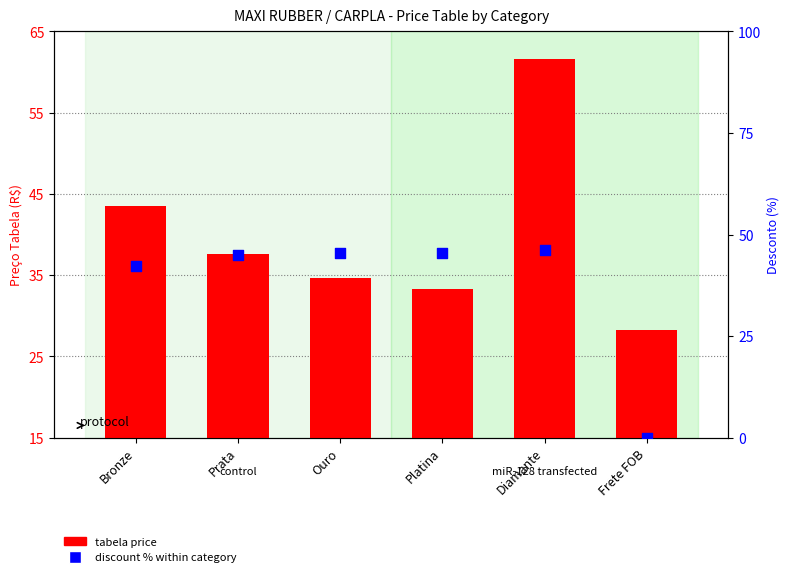

Which series reaches the maximum Y coordinate?

tabela price